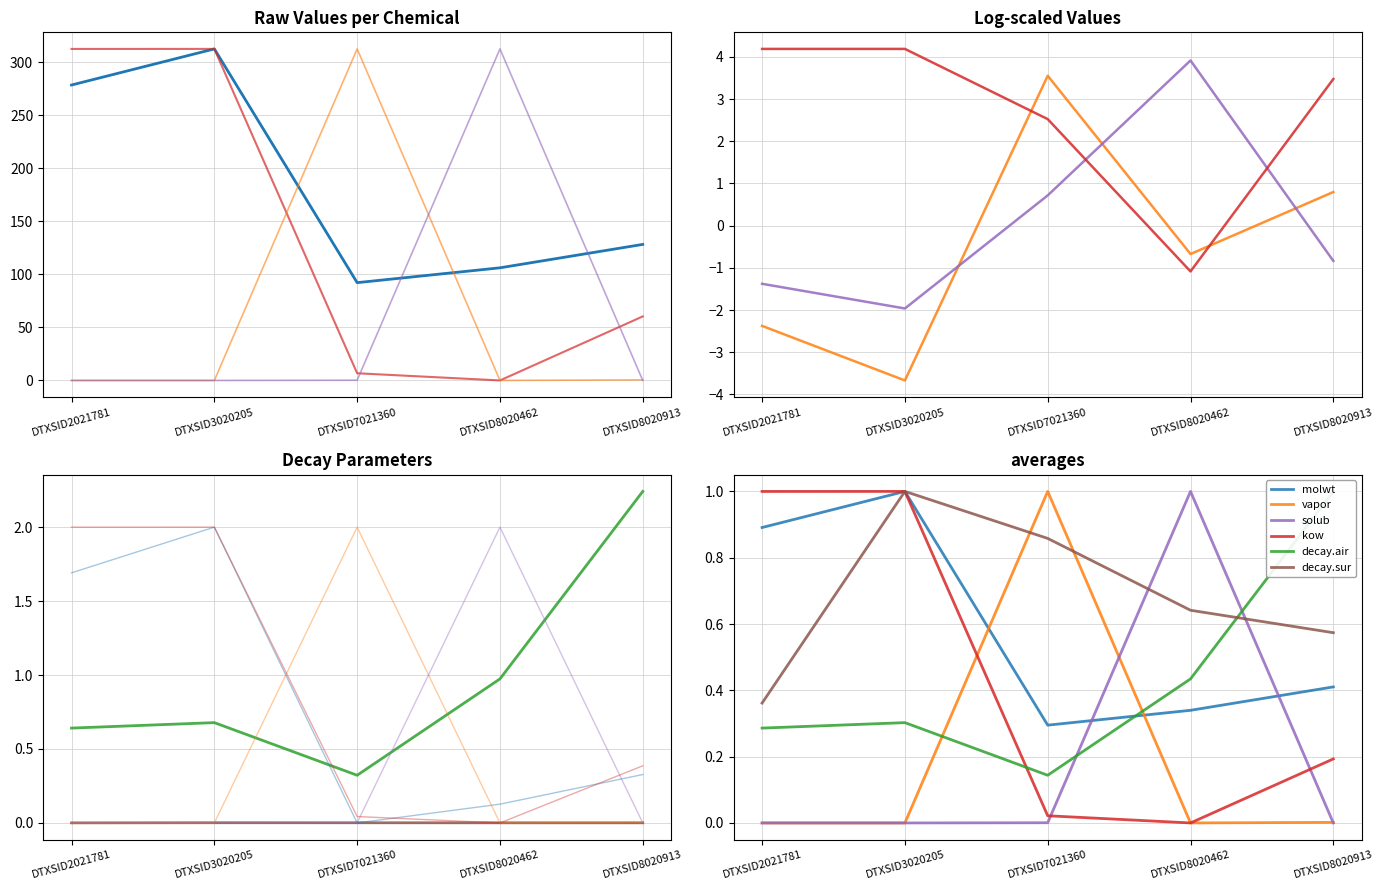

Is it true that decay.sur equals 0.0 at DTXSID8020462?

True